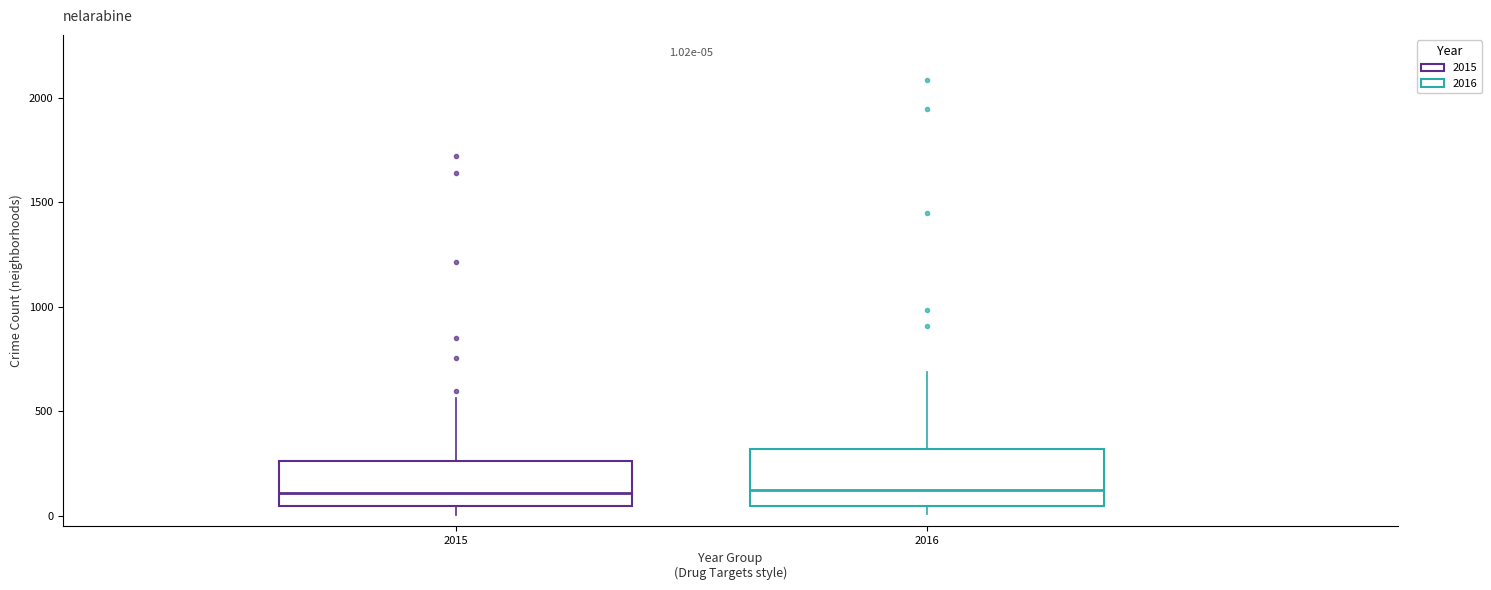

Comparing the boxes themselves (not the whiskers), which one is the tallest?

2016